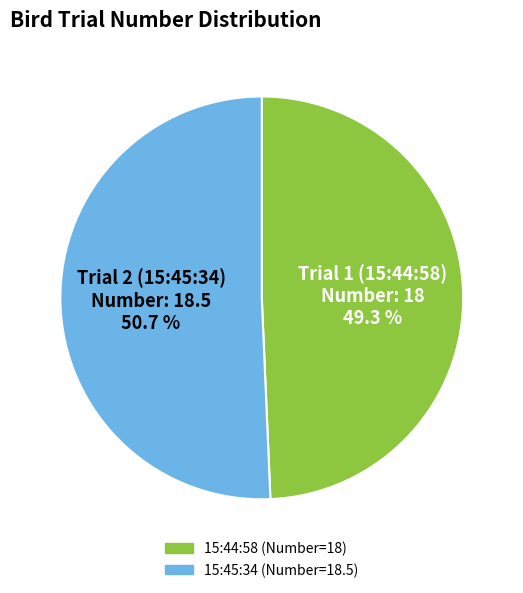

Which slice is the largest?

15:45:34